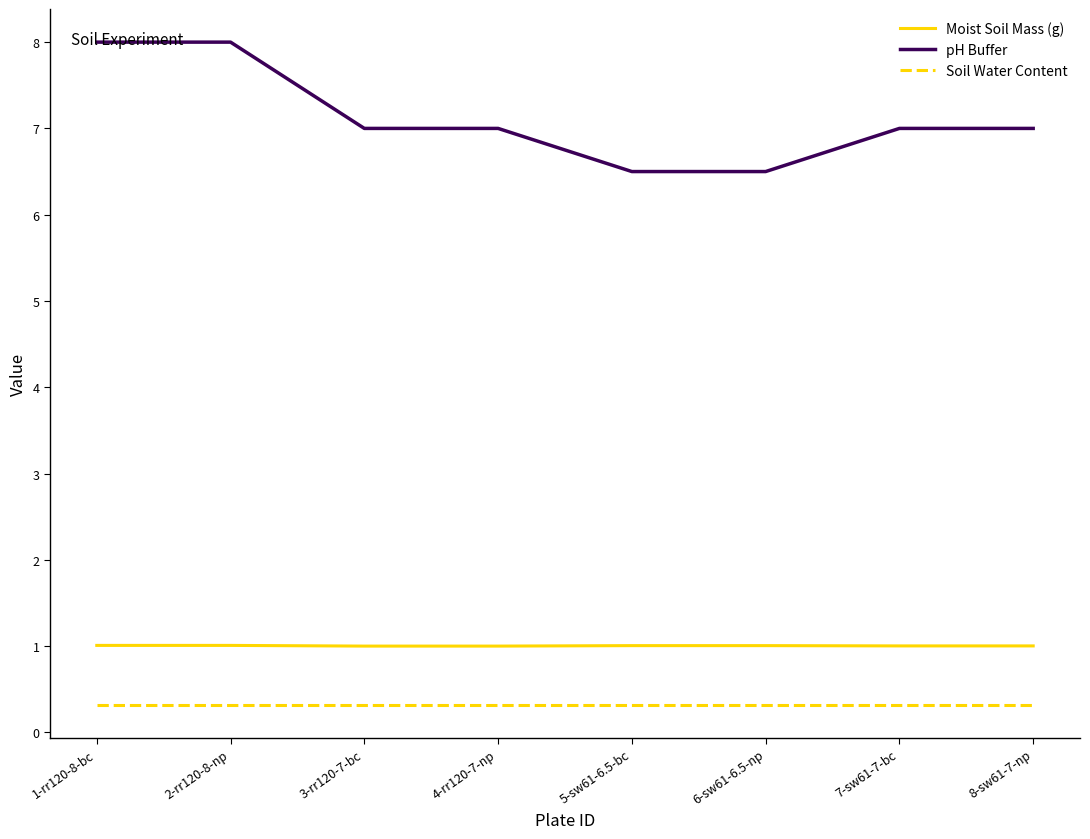

Which series has the largest total across all categories?

pH Buffer